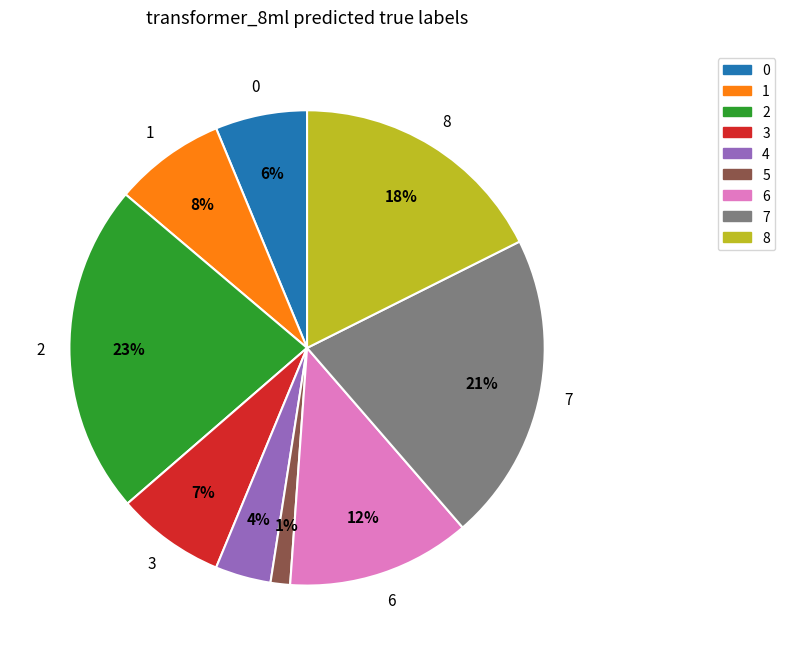

To the nearest percent, what is the average slice percentage?

11%